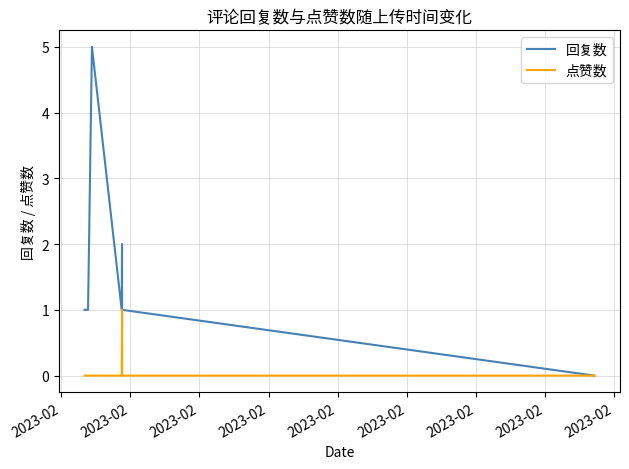

List the series in order of their peak value, lowest first.

点赞数, 回复数